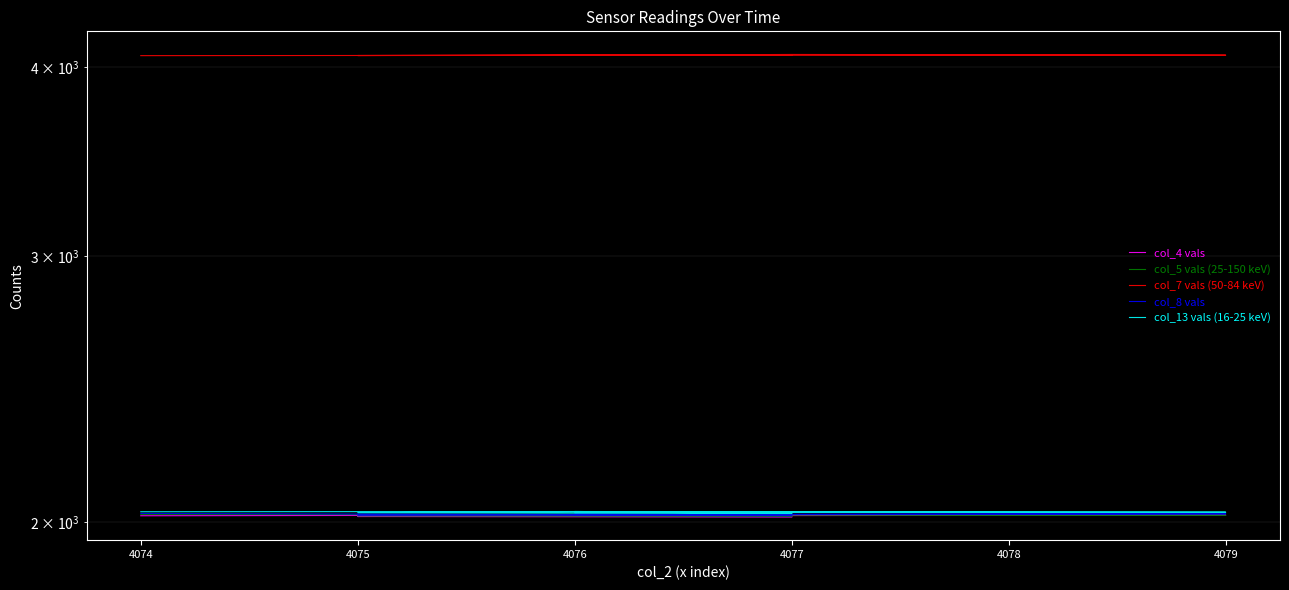

What are all the series names shown in the legend?

col_4 vals, col_5 vals (25-150 keV), col_7 vals (50-84 keV), col_8 vals, col_13 vals (16-25 keV)